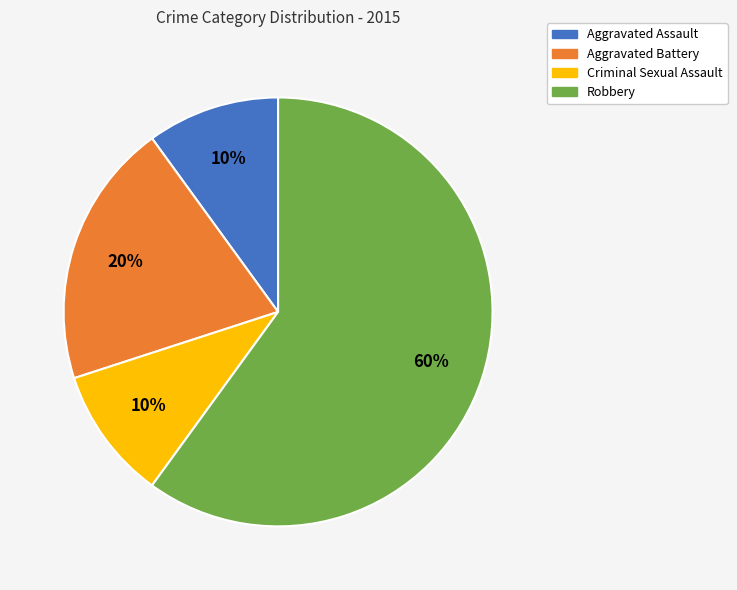

Approximately how many times larger is the value at Criminal Sexual Assault compared to Robbery?

0.2